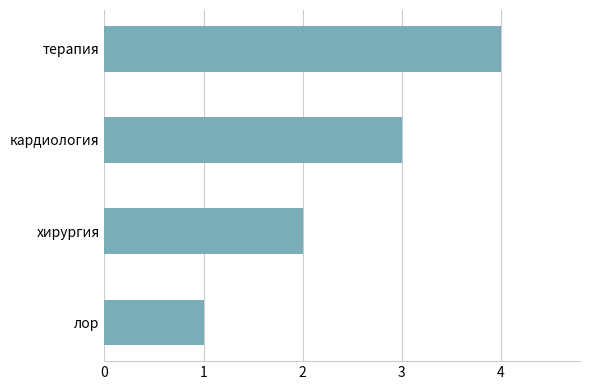

Rank the categories by value from lowest to highest.

лор, хирургия, кардиология, терапия